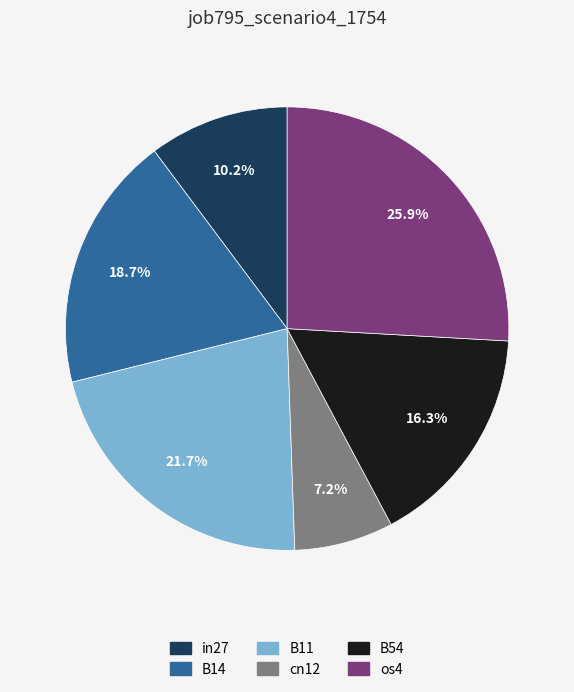

Which slice is the smallest?

cn12